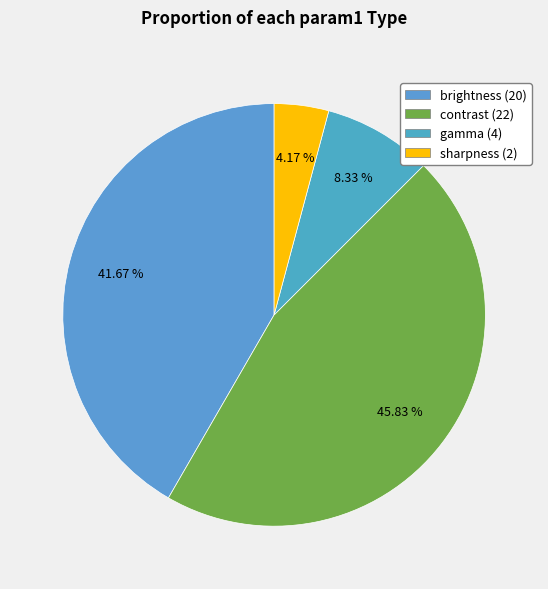

Rank the categories by value from lowest to highest.

sharpness, gamma, brightness, contrast